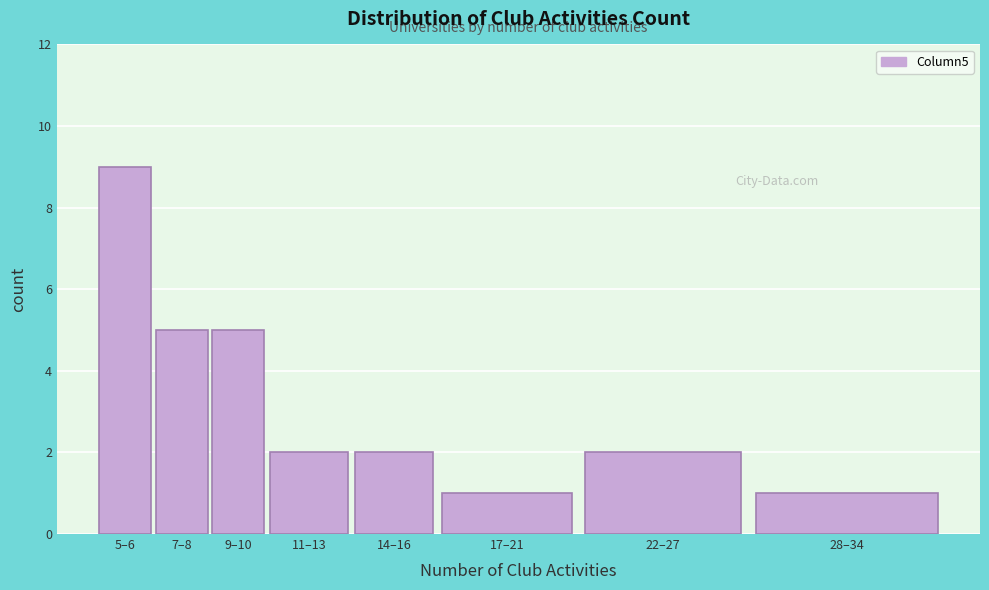

Reading right to left, what are all the values shown in this chart?

1	2	1	2	2	5	5	9